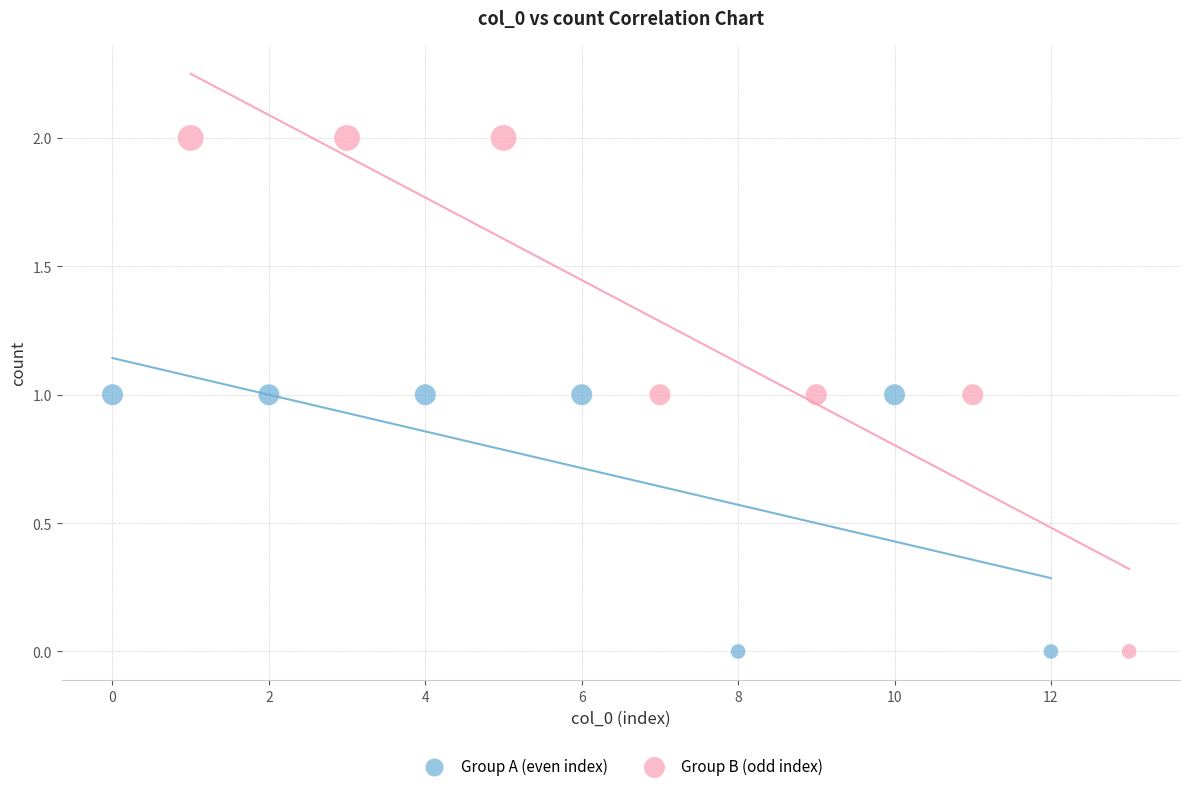

Which series has the largest Y range (max minus min)?

Group B (odd index)